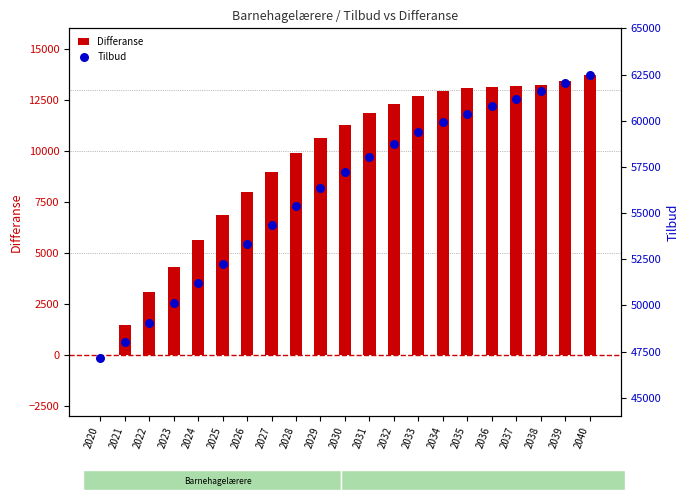

What are all the series names shown in the legend?

Differanse, Tilbud